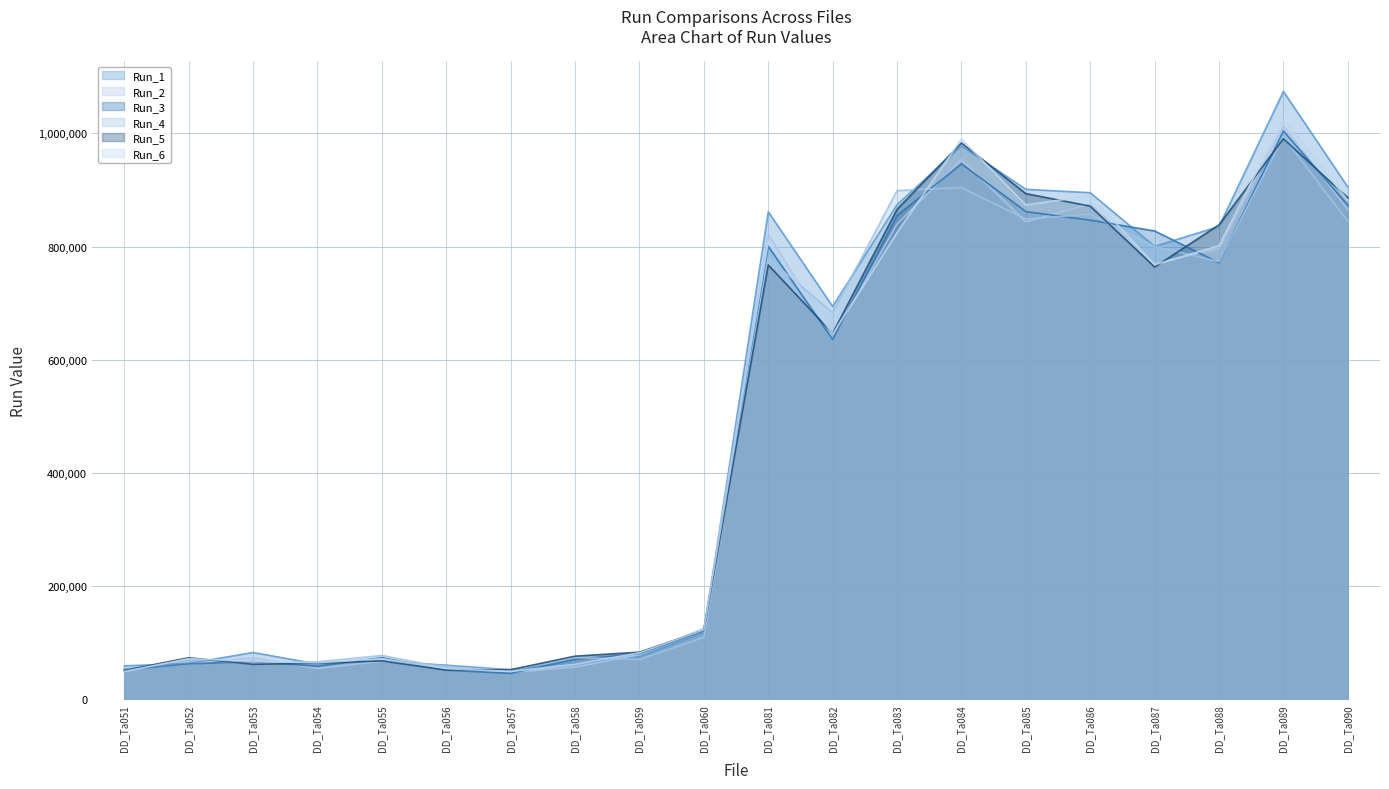

Which has a higher value, DD_Ta086 or DD_Ta051?

DD_Ta086